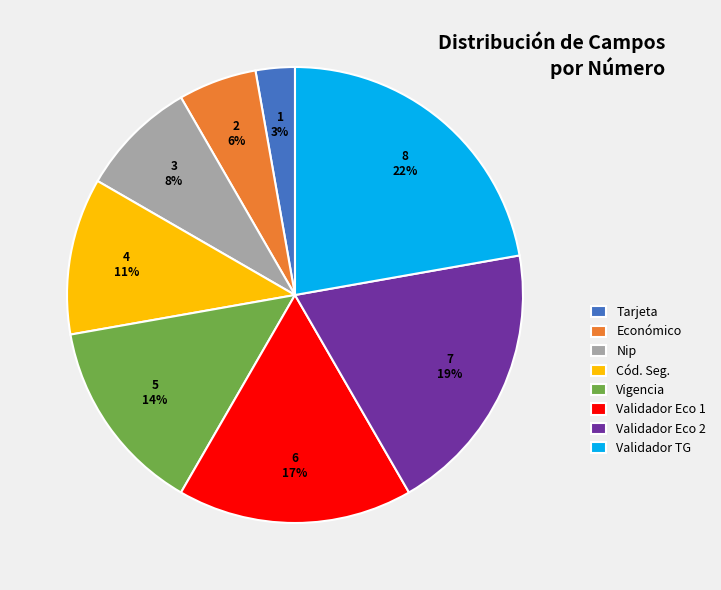

Which category has the smallest portion of the pie?

Tarjeta